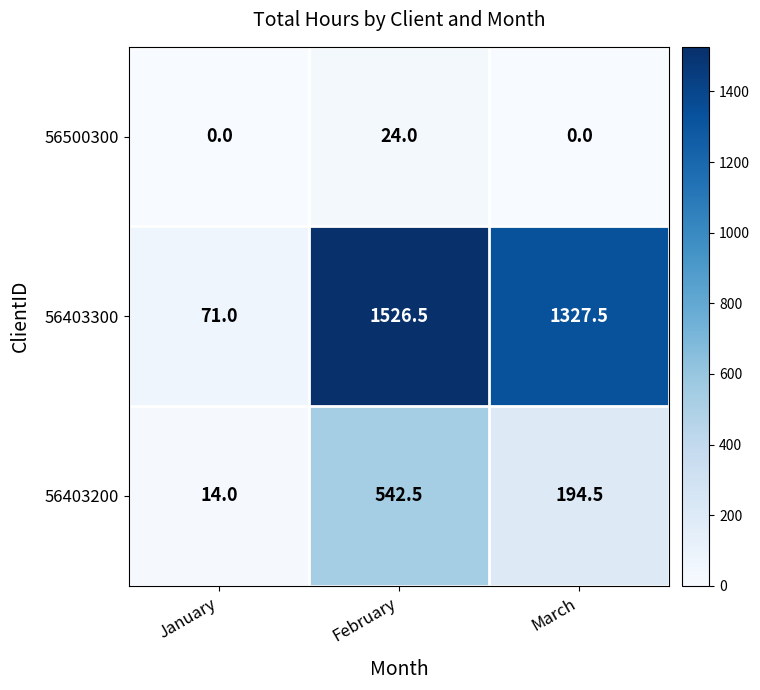

What is the total value across all series at February?

2093.0